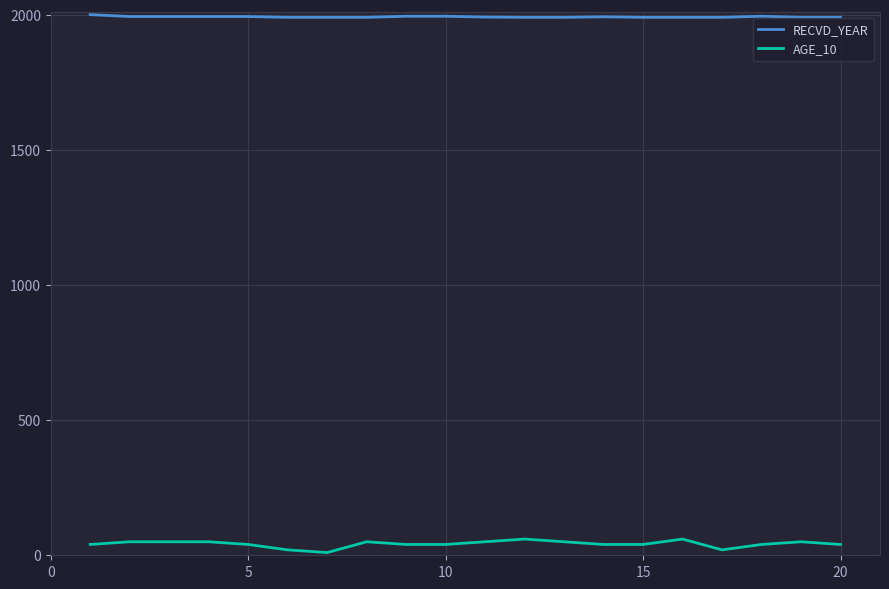

True or false: AGE_10 and RECVD_YEAR cross at least once.

False